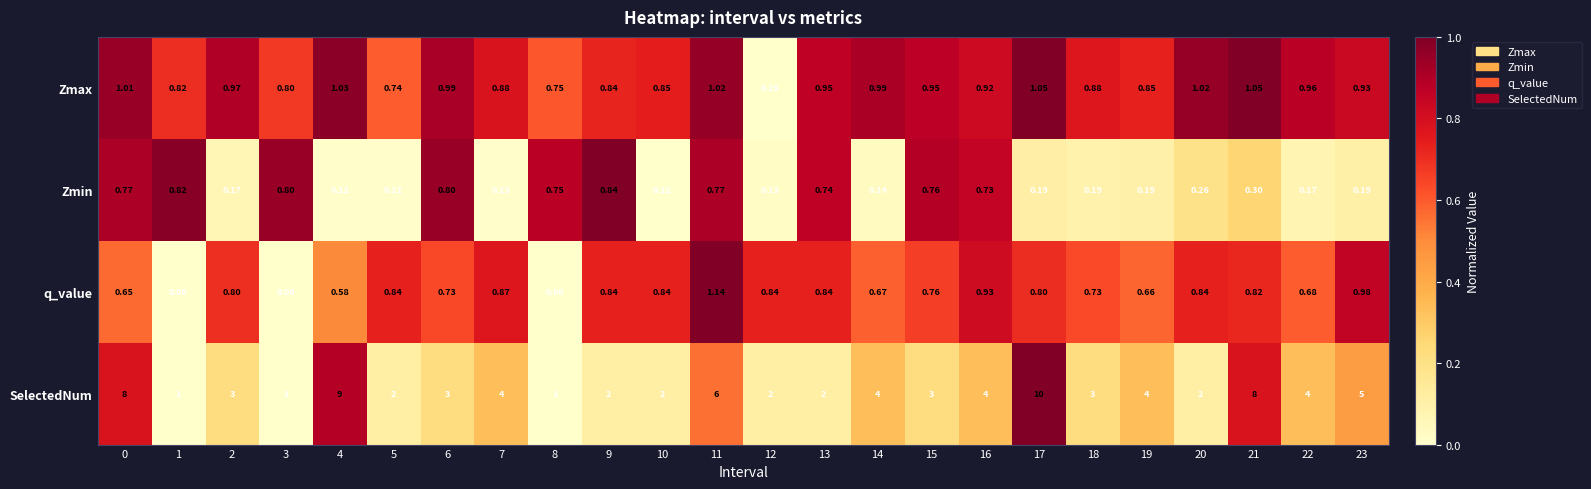

Which series has the widest spread of values?

SelectedNum